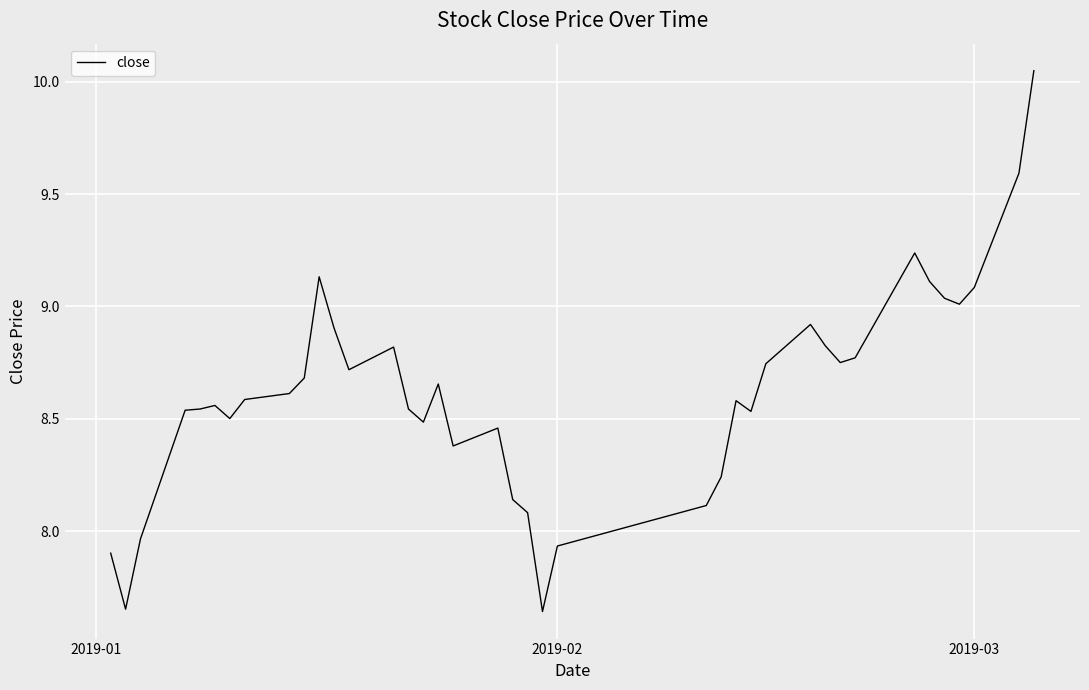

What is the difference between the maximum and minimum values?

2.4